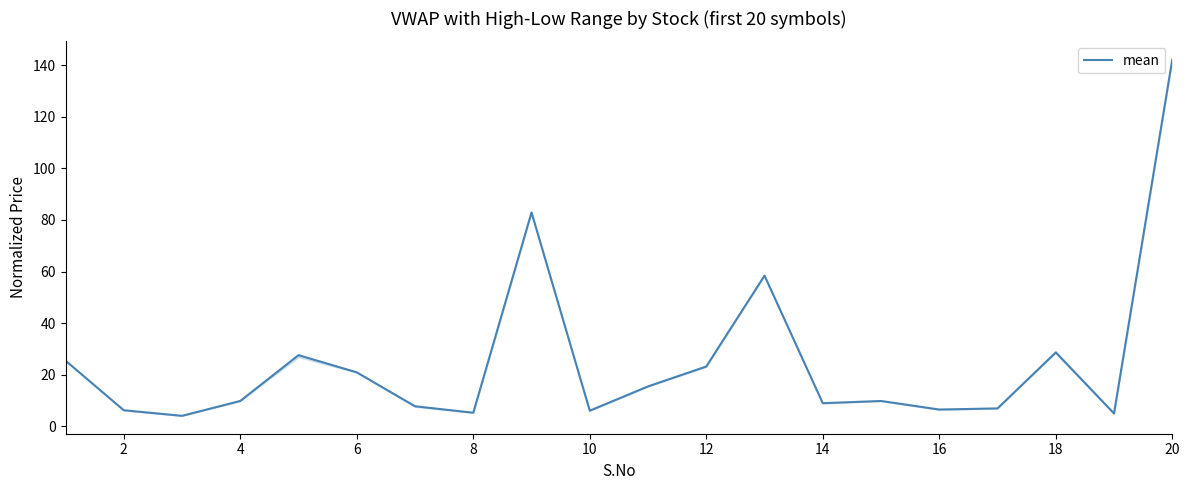

True or false: mean has a value of 1.2 at 10.

False